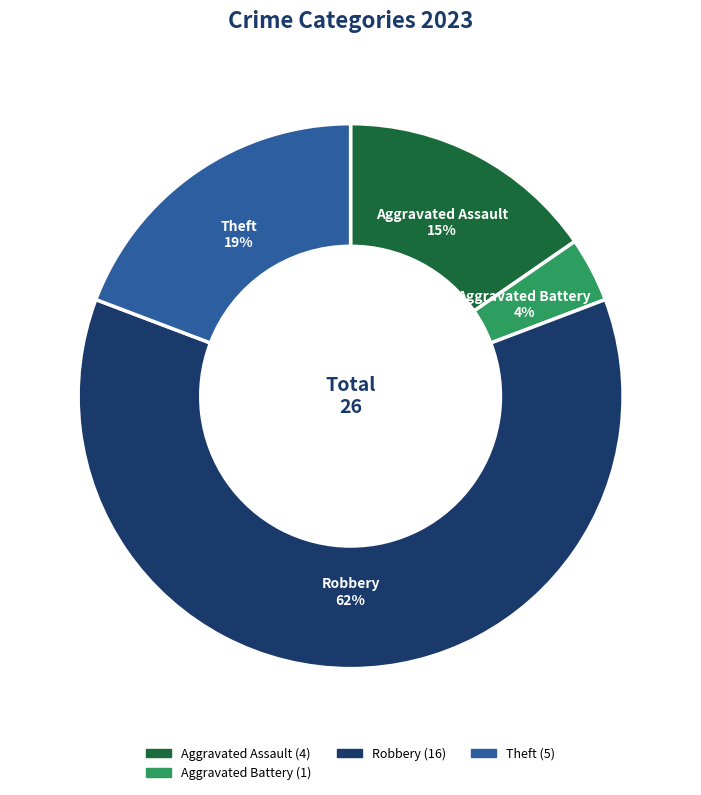

How many slices are in this pie chart?

4